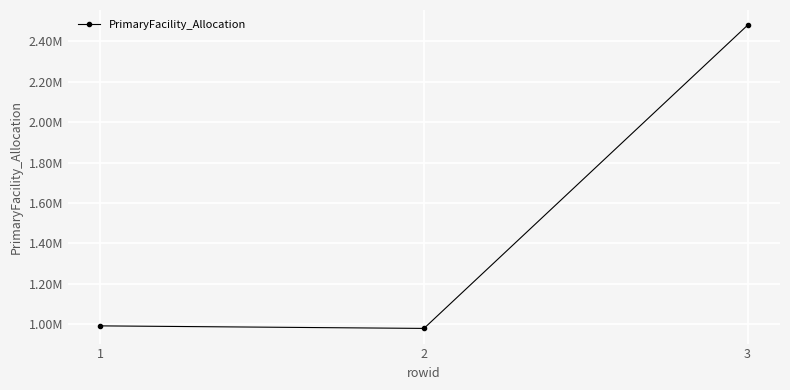

List the labels in order of value, largest first.

3, 1, 2